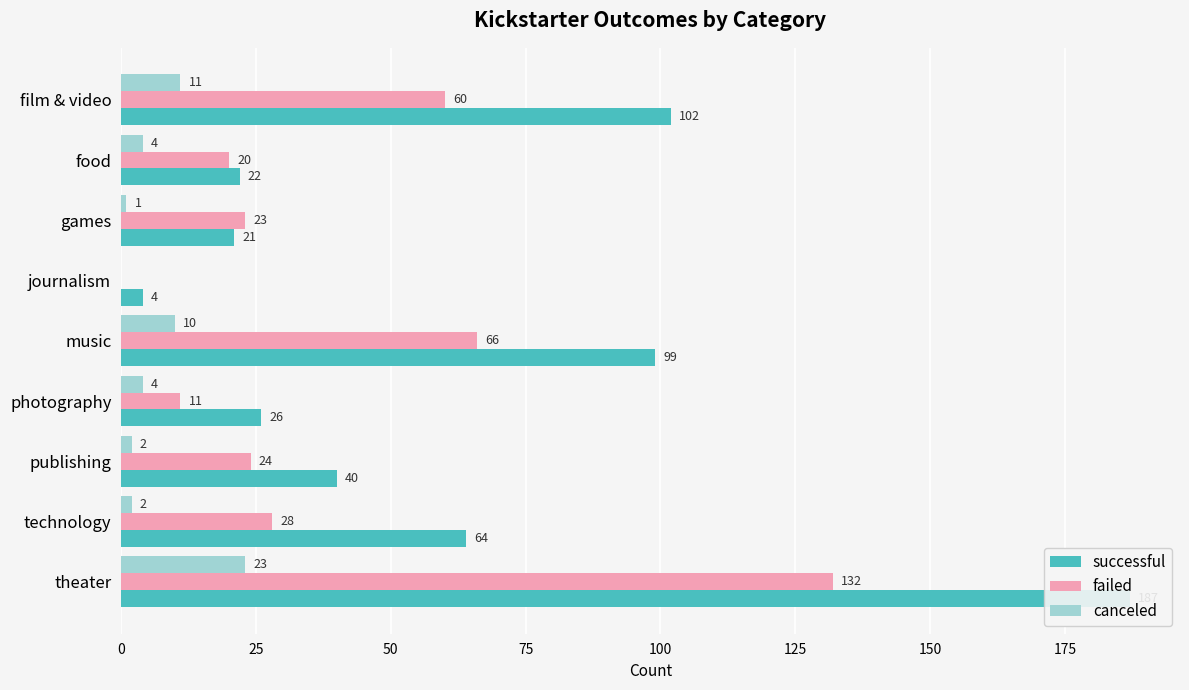

What is the lowest value of the successful series?

4